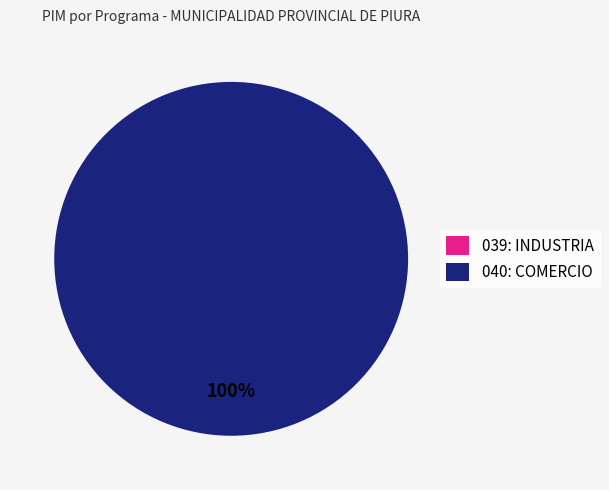

Does 040: COMERCIO represent more than half of the total?

Yes